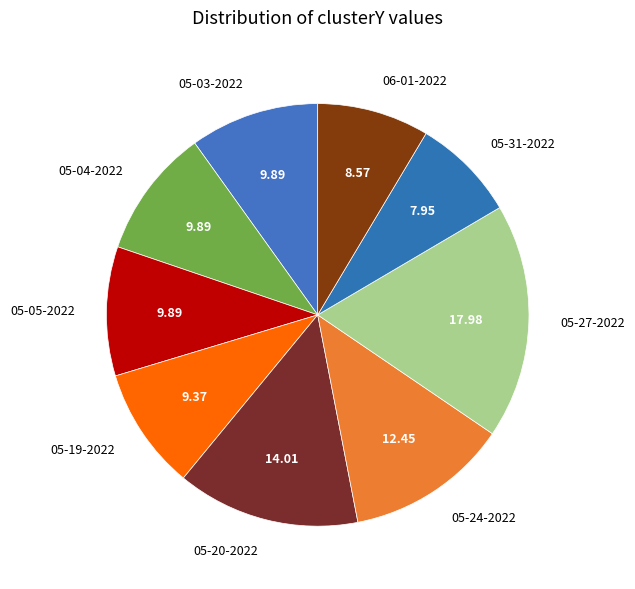

How many slices are in this pie chart?

9